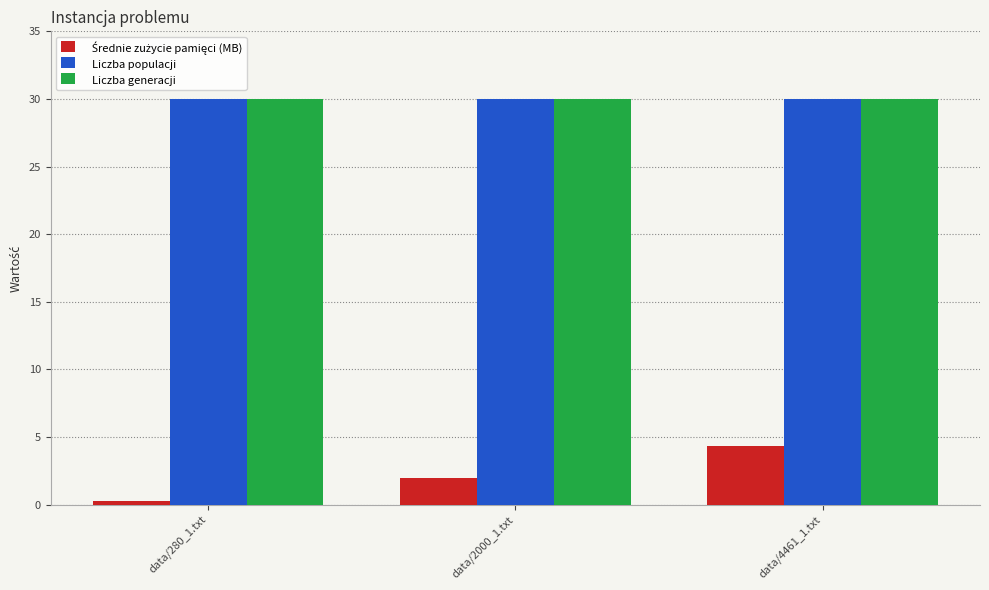

What is the sum of the Liczba generacji values at data/4461_1.txt and data/2000_1.txt?

60.0